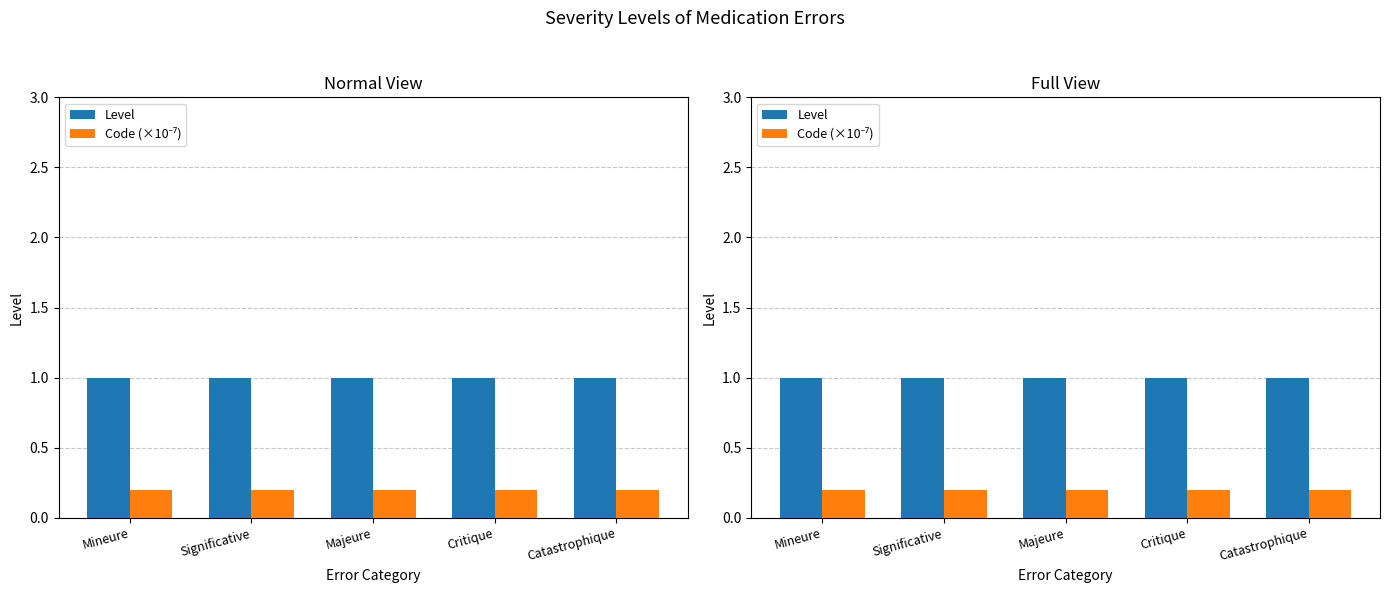

At Significative, list the series in order from smallest to largest.

Code (×10⁻⁷), Level